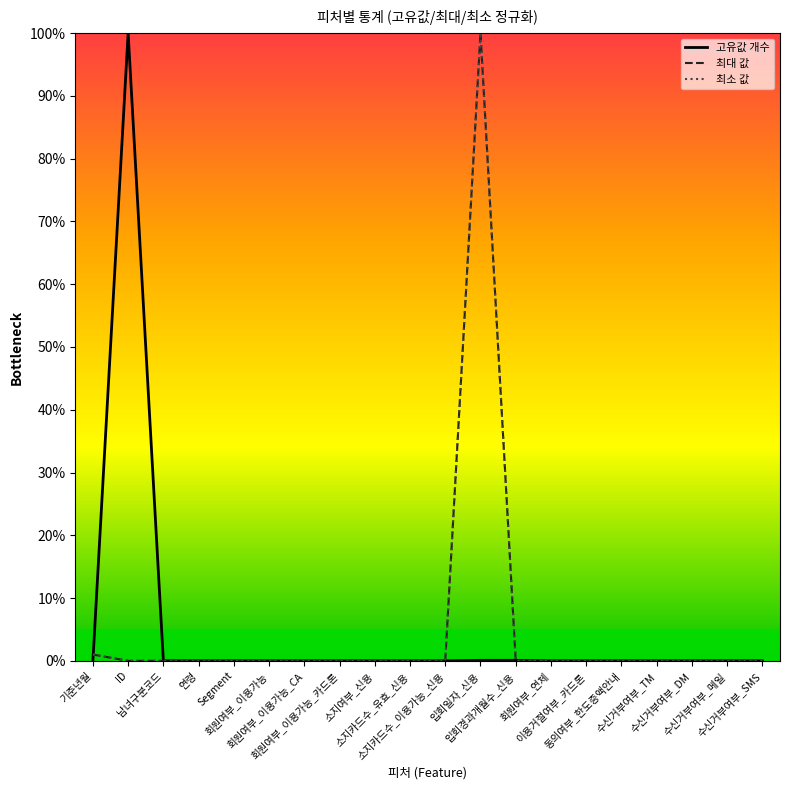

The value of 최대 값 at 수신거부여부_SMS is 0.0. True or false?

True